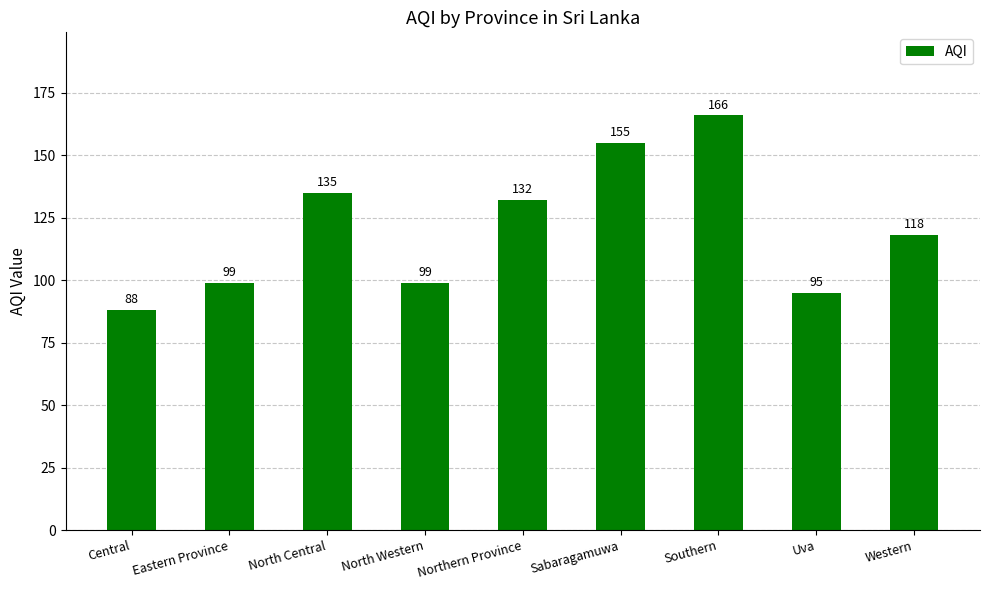

What is the label of the 3rd bar from the left?

North Central